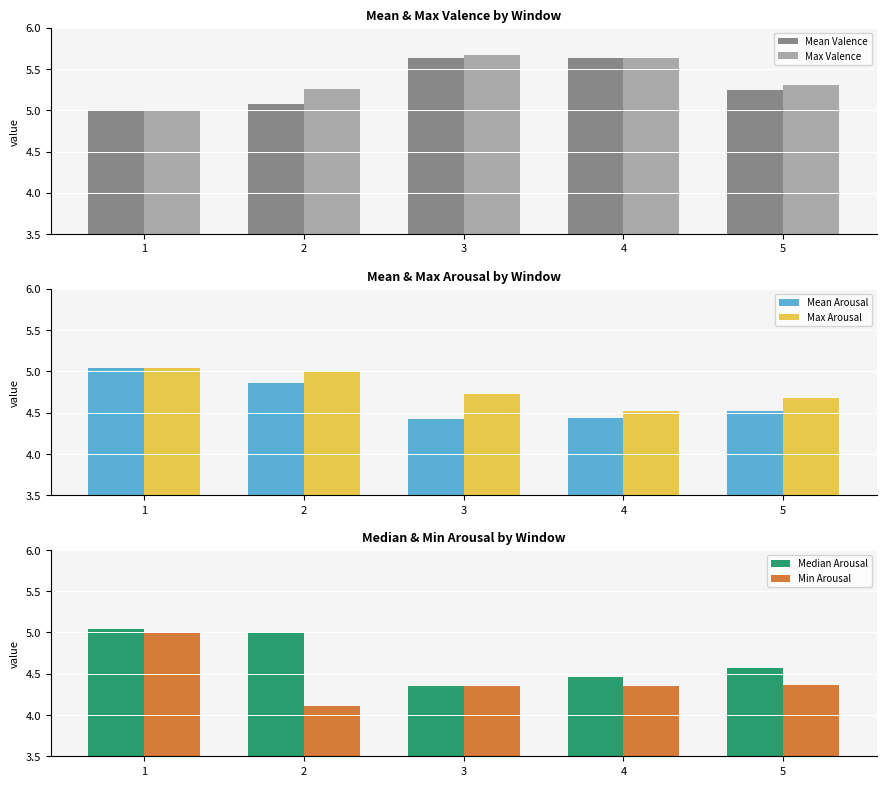

What is the sum of all Max Valence values?

26.9